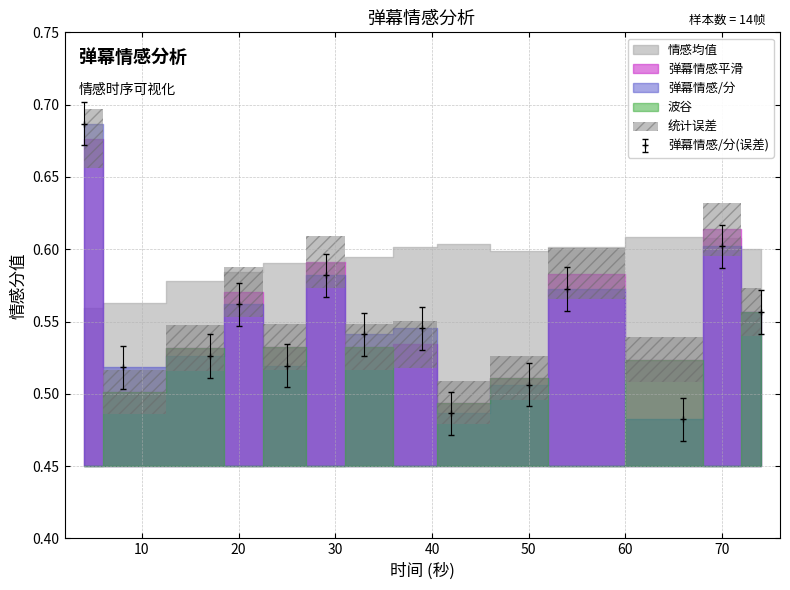

What is the sum of the 弹幕情感平滑 values at 33 and 29?

1.1